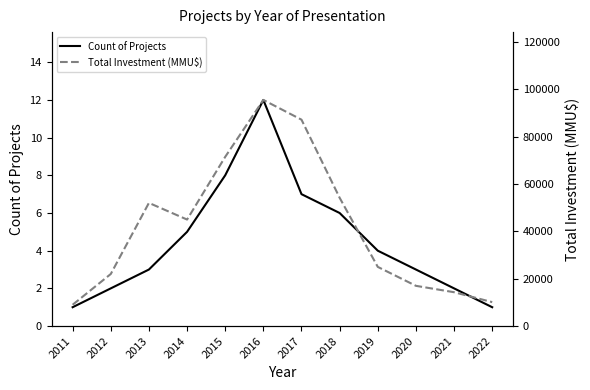

True or false: Count of Projects has a value of 1 at 2012.

False